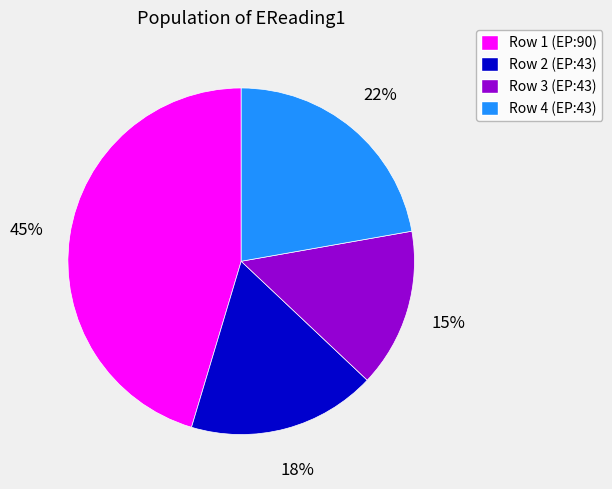

Is there any slice that represents more than half of the pie?

No